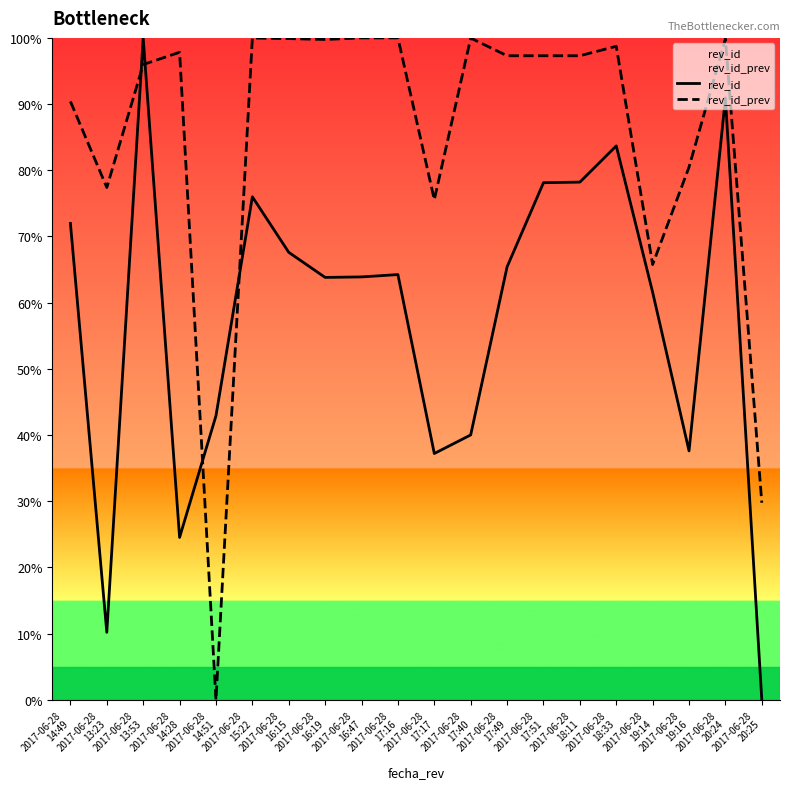

What is the total value across all series at 2017-06-28
18:33?

182.4